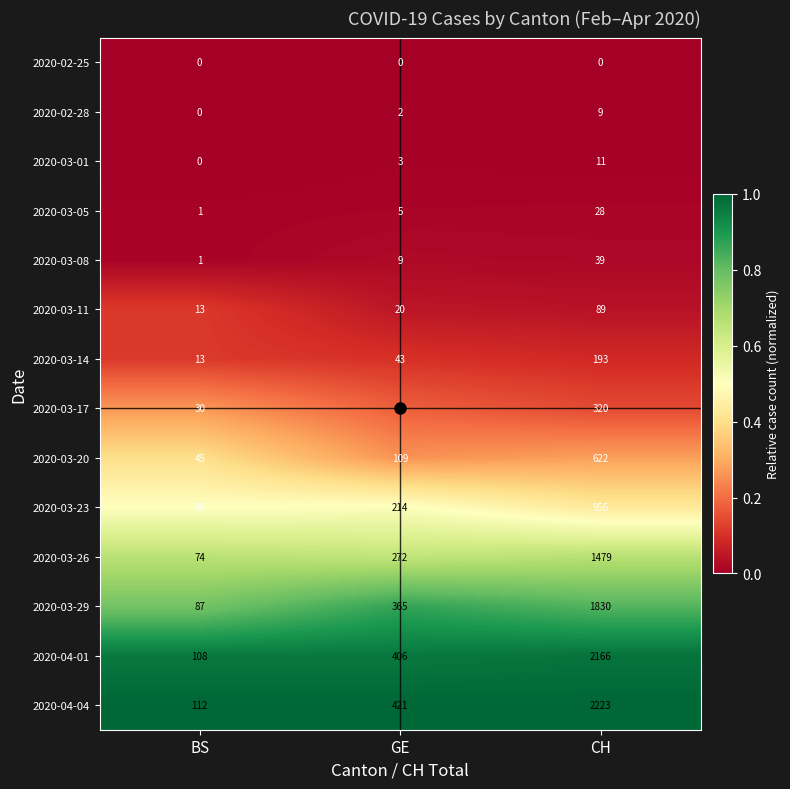

What value does the 2020-04-01 series have at BS, to the nearest 50?

100